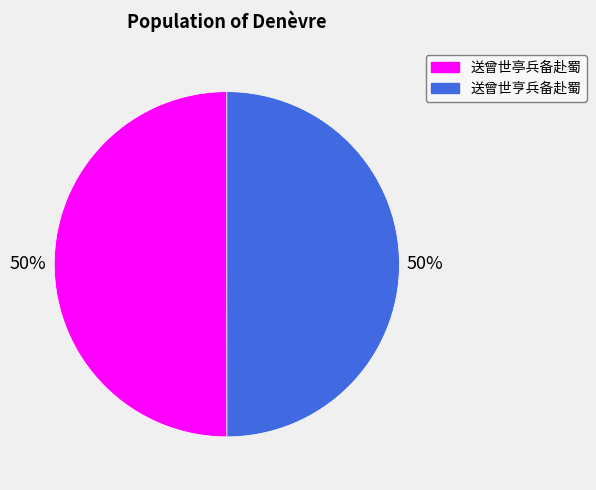

To the nearest percent, what is the combined percentage of 送曾世亭兵备赴蜀 and 送曾世亨兵备赴蜀?

100%